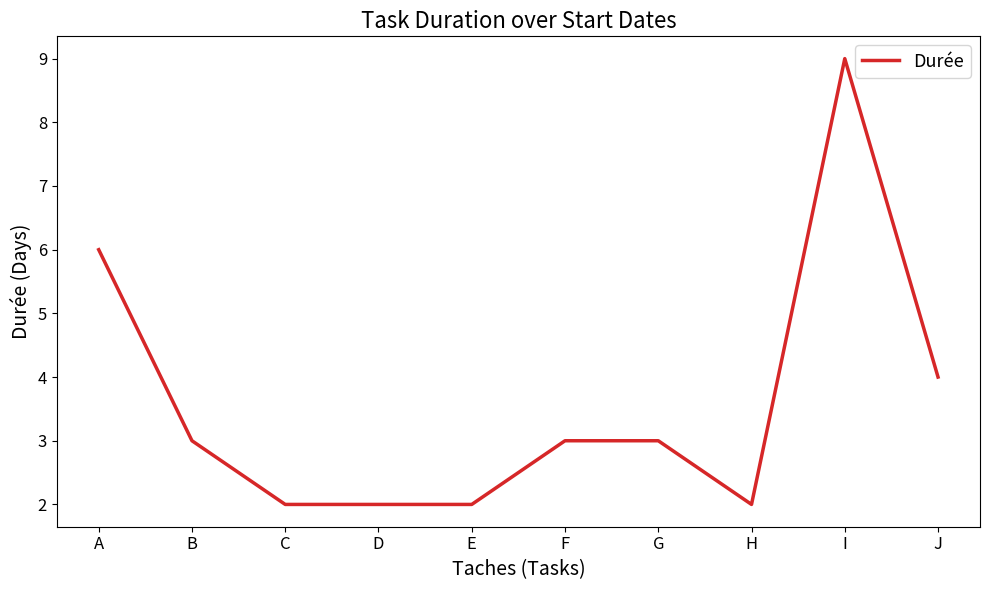

What is the approximate value at G?

3